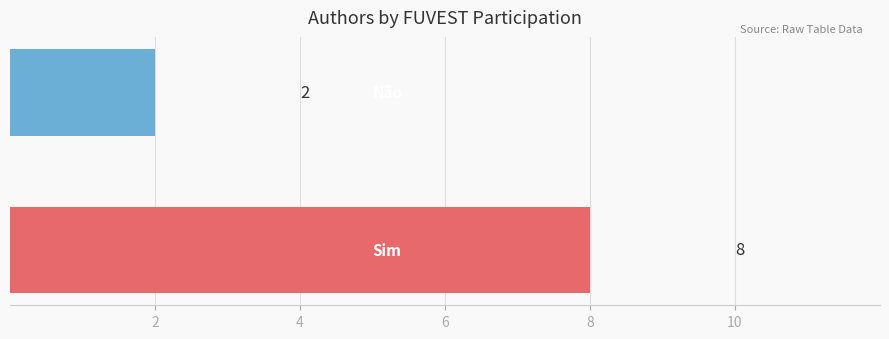

What is the average value?

5